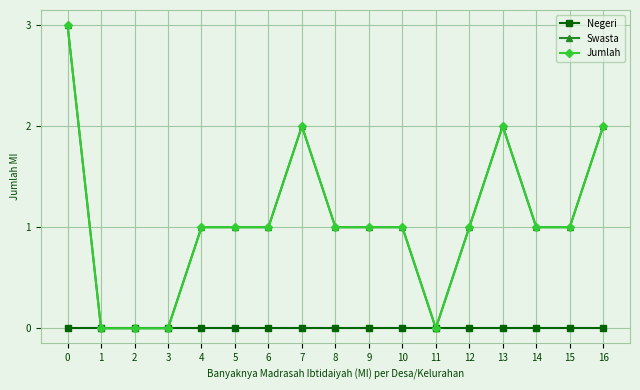

Which series has the largest range (max minus min)?

Swasta